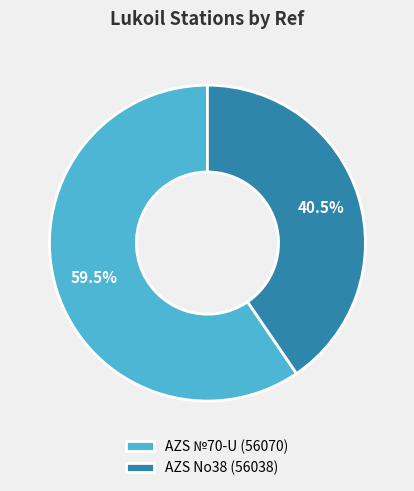

To the nearest percent, what is the average slice percentage?

50%